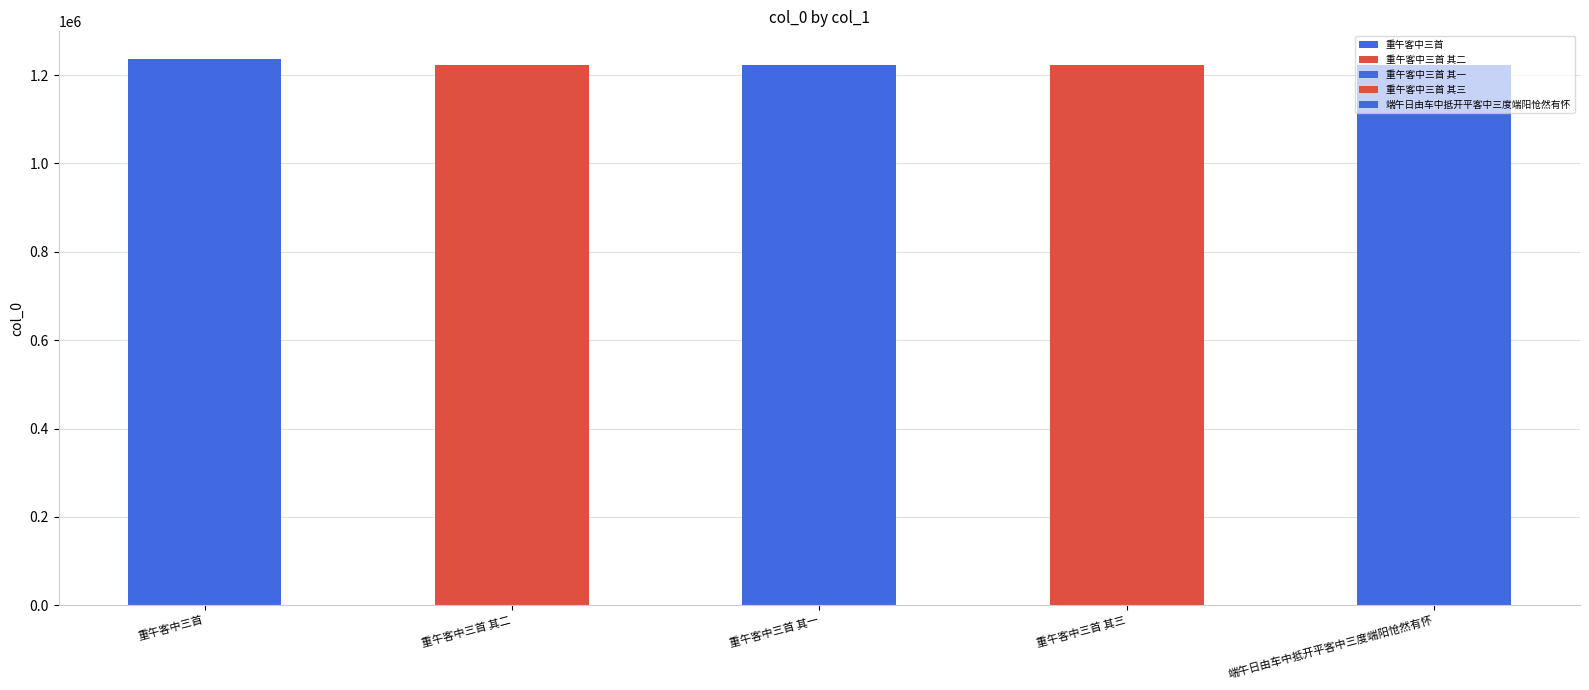

What is the minimum value shown in the chart?

1222010